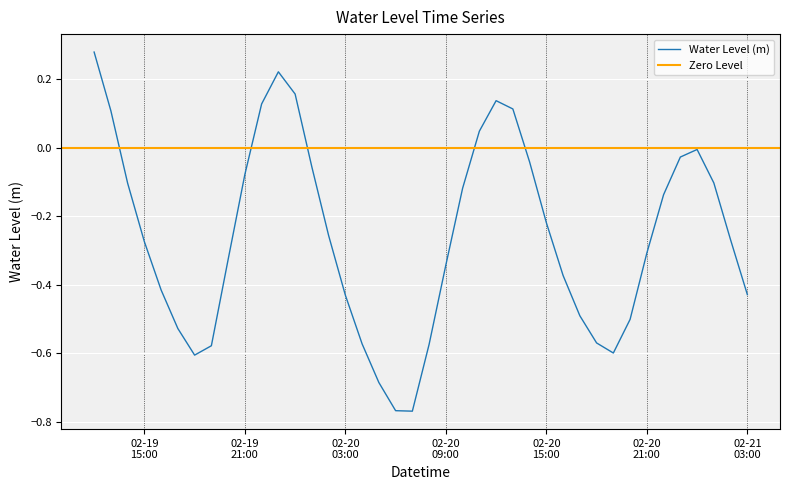

Reading left to right, what are all the values shown in this chart?

0.3	0.1	-0.1	-0.3	-0.4	-0.5	-0.6	-0.6	-0.3	-0.1	0.1	0.2	0.2	-0.1	-0.3	-0.4	-0.6	-0.7	-0.8	-0.8	-0.6	-0.3	-0.1	0.0	0.1	0.1	-0.0	-0.2	-0.4	-0.5	-0.6	-0.6	-0.5	-0.3	-0.1	-0.0	-0.0	-0.1	-0.3	-0.4